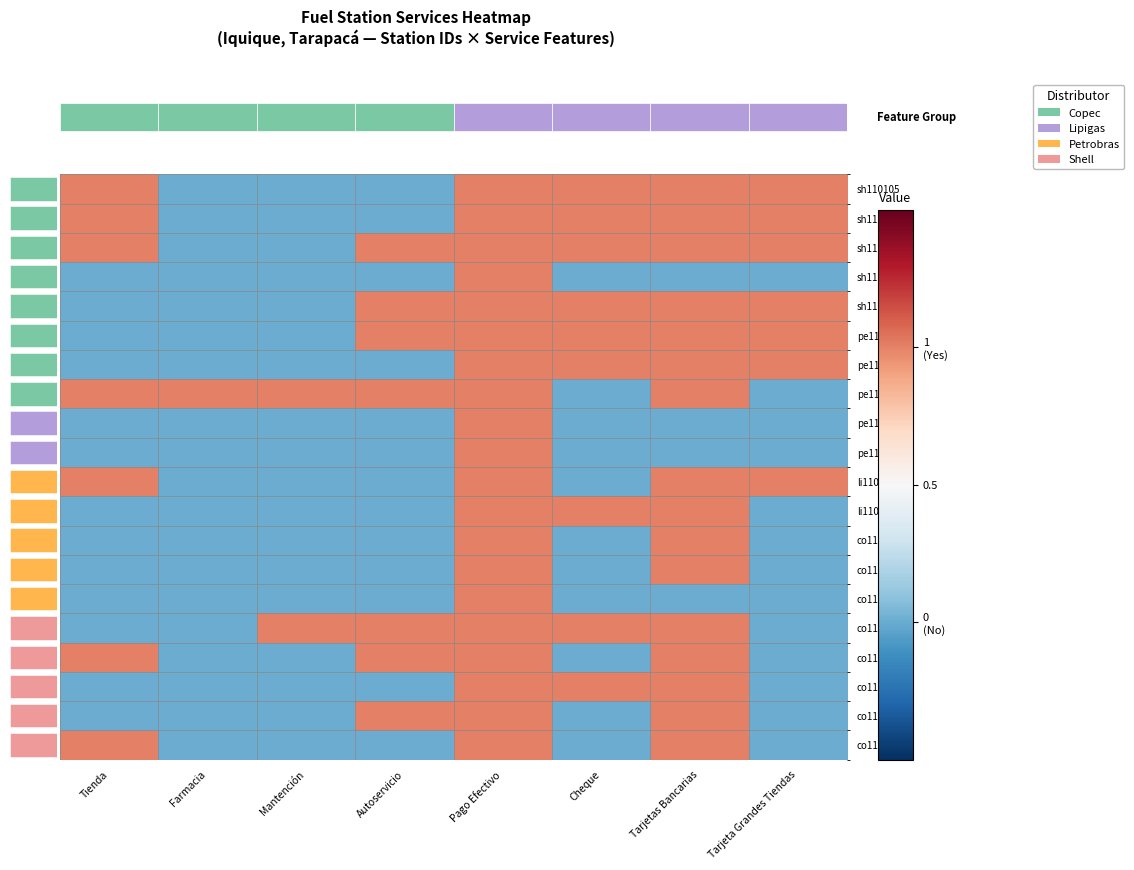

Which series changed the most between Tarjetas Bancarias and Tarjeta Grandes Tiendas?

pe110103